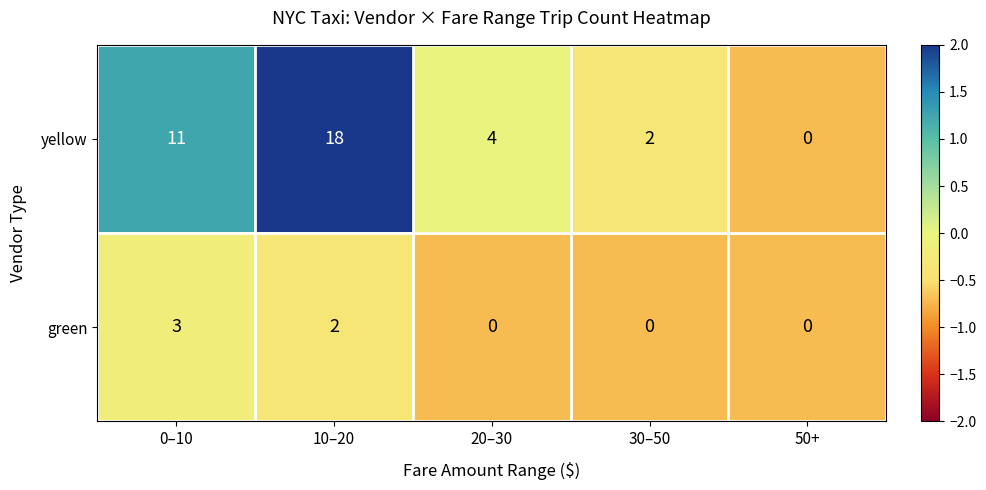

How many yellow values are between 2 and 11?

3